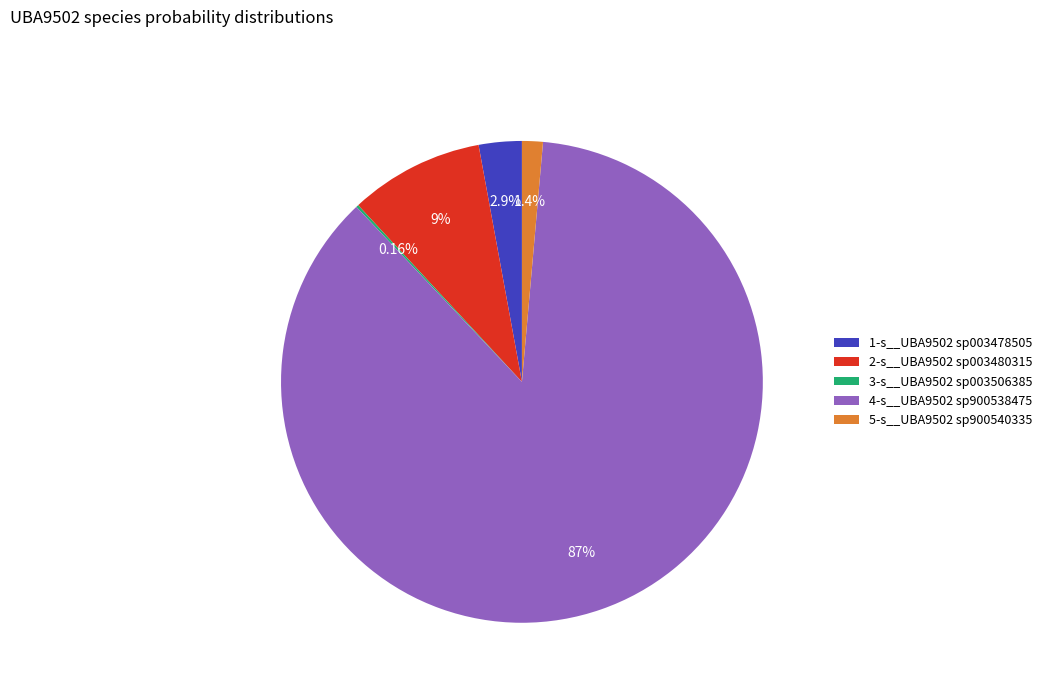

To the nearest percent, what is the average slice percentage?

20%